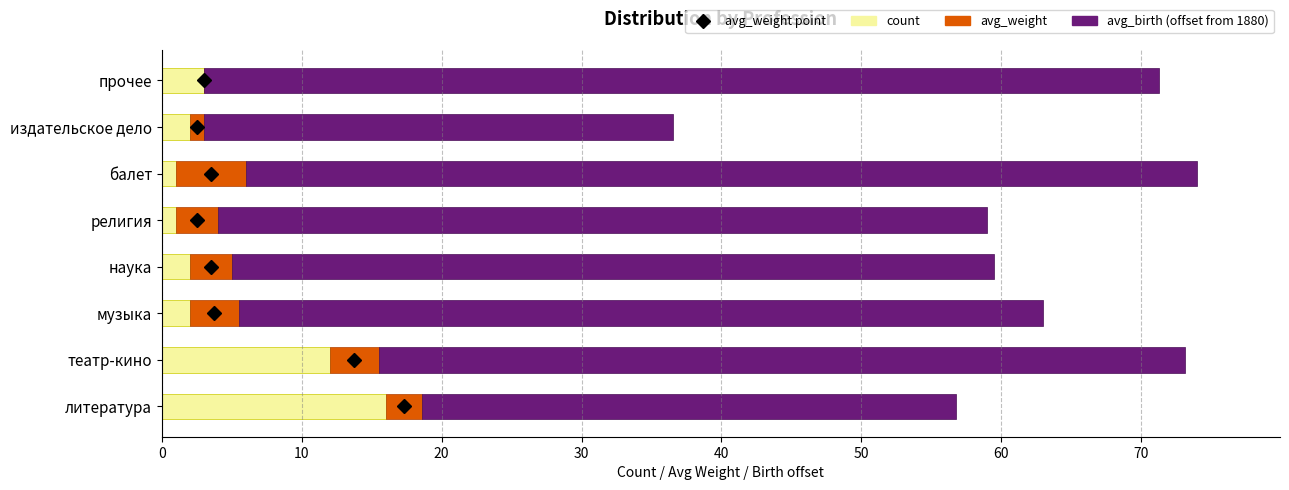

What is the total value across all series at наука?

59.5